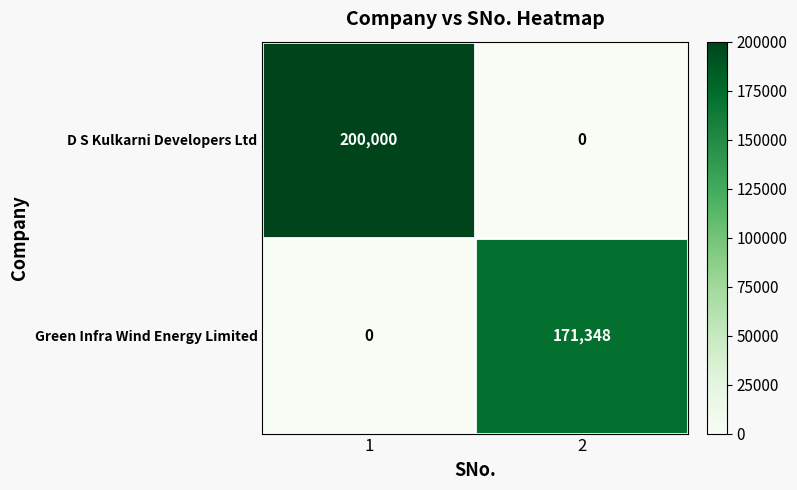

What is the sum of the D S Kulkarni Developers Ltd values at 1 and 2?

200000